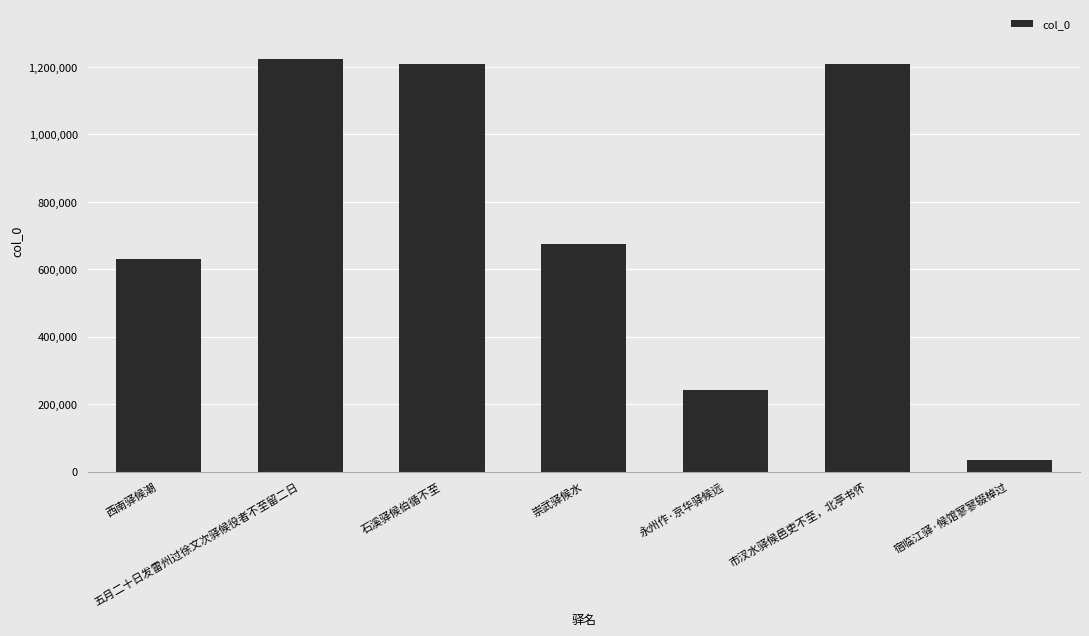

What is the smallest value displayed?

34798